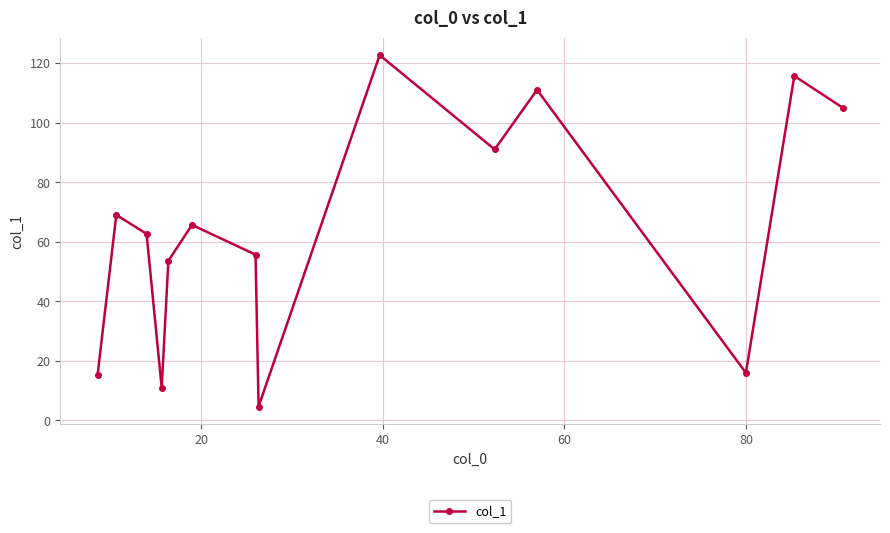

What is the value of the 6th point from the left?

65.7